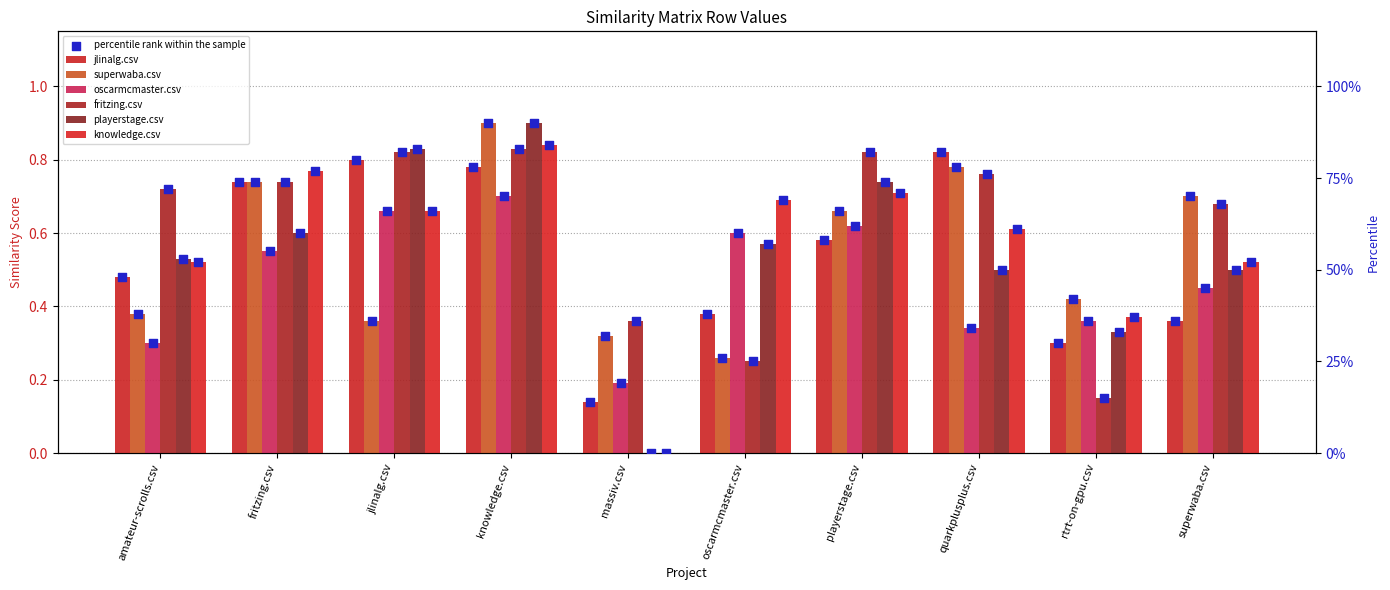

Which series has the largest total across all categories?

fritzing.csv